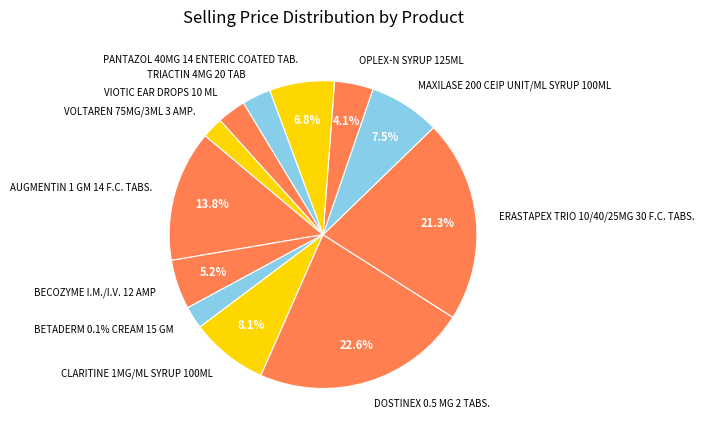

Count the number of slices in the pie.

12